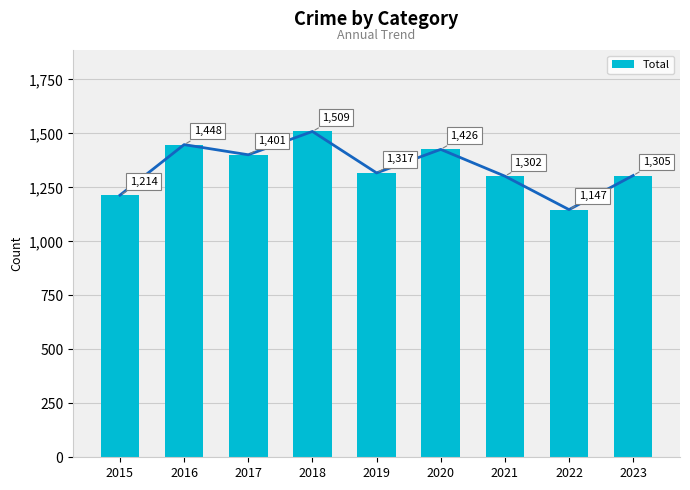

Reading right to left, what are all the values shown in this chart?

1305	1147	1302	1426	1317	1509	1401	1448	1214